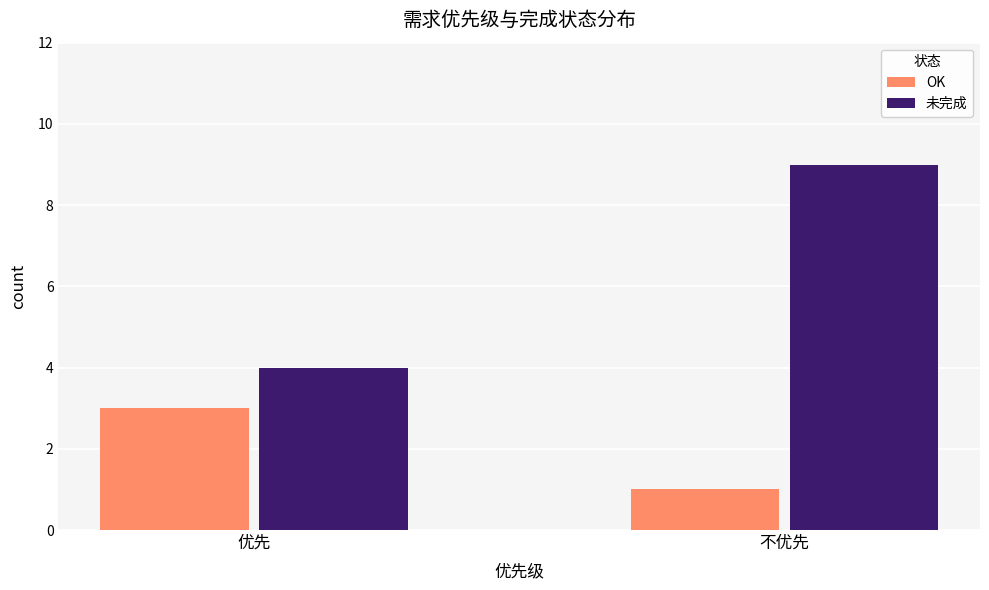

Reading left to right, extract all data points from this chart.

OK: 优先=3	不优先=1
未完成: 优先=4	不优先=9